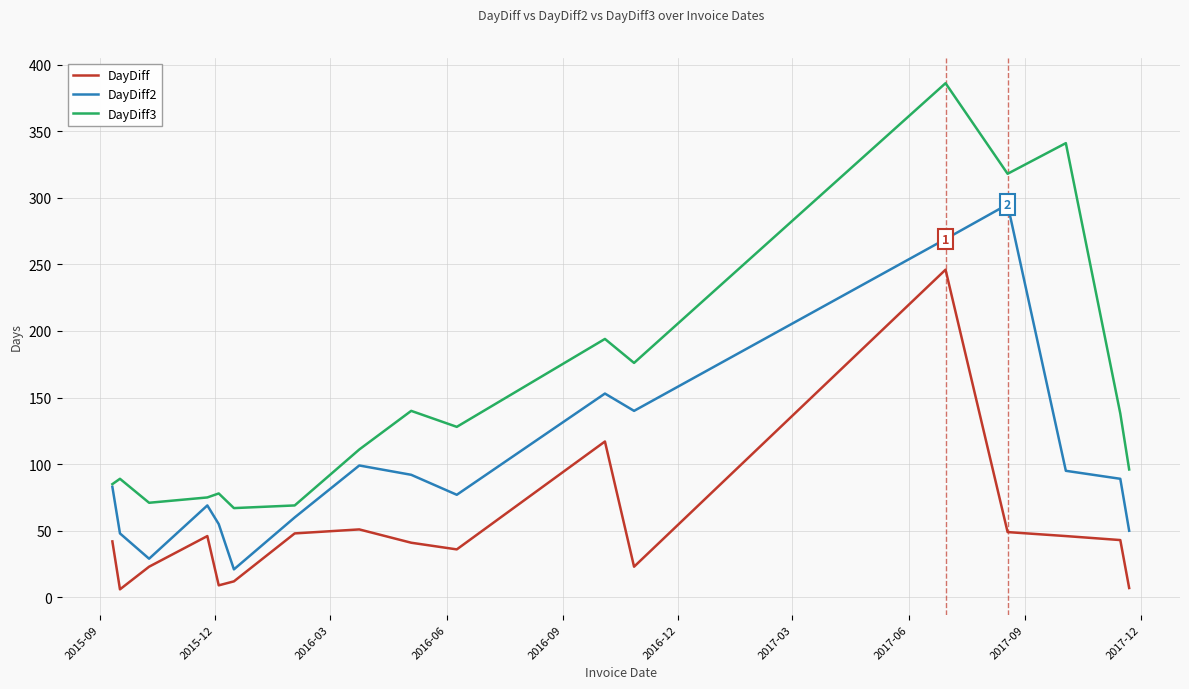

True or false: DayDiff3 and DayDiff intersect in this chart.

False